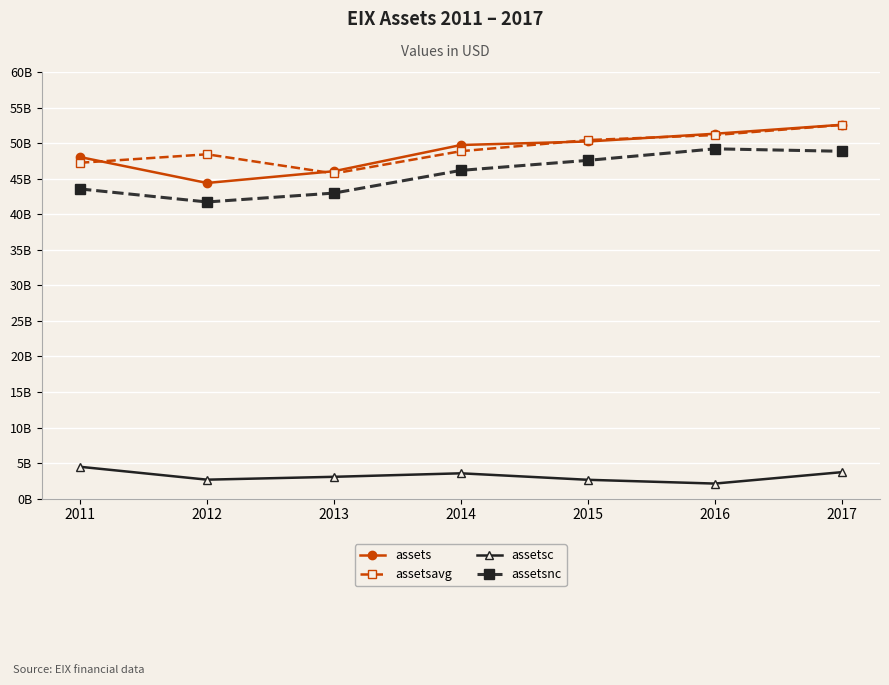

Is this an area chart (filled region under the line)?

No